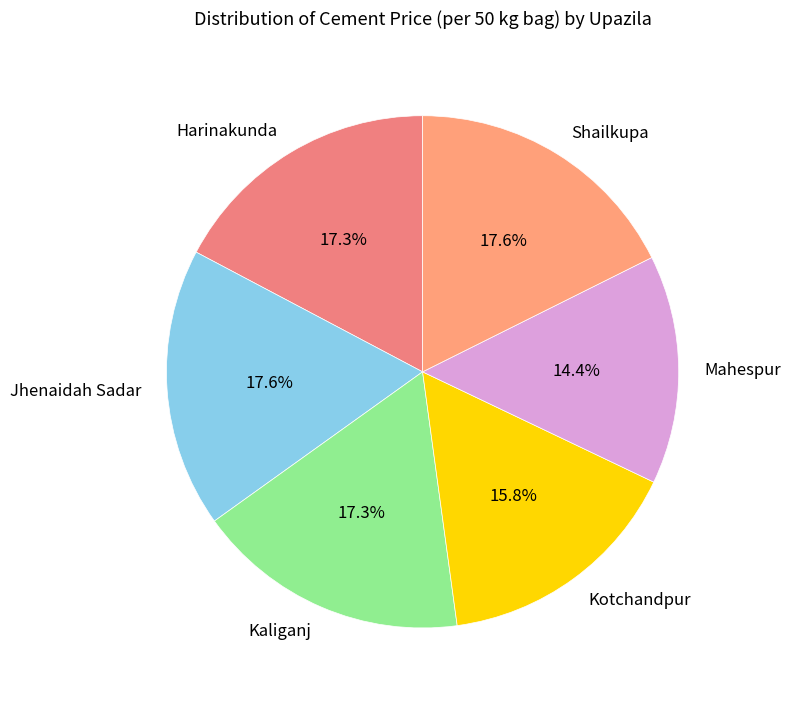

Is there a majority slice in this chart?

No